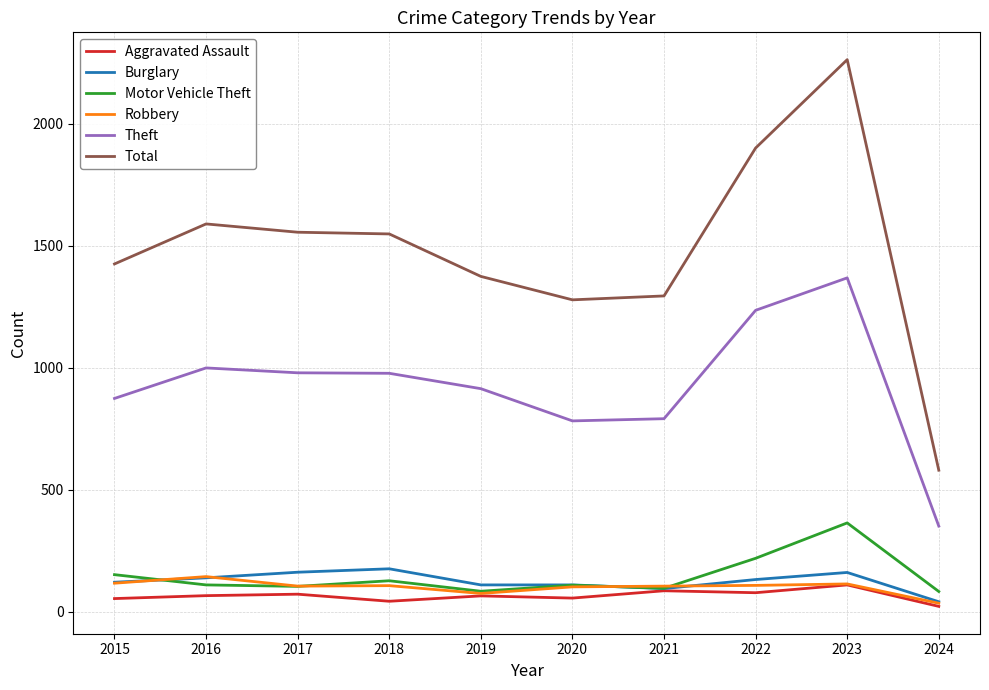

True or false: Total and Robbery cross at least once.

False